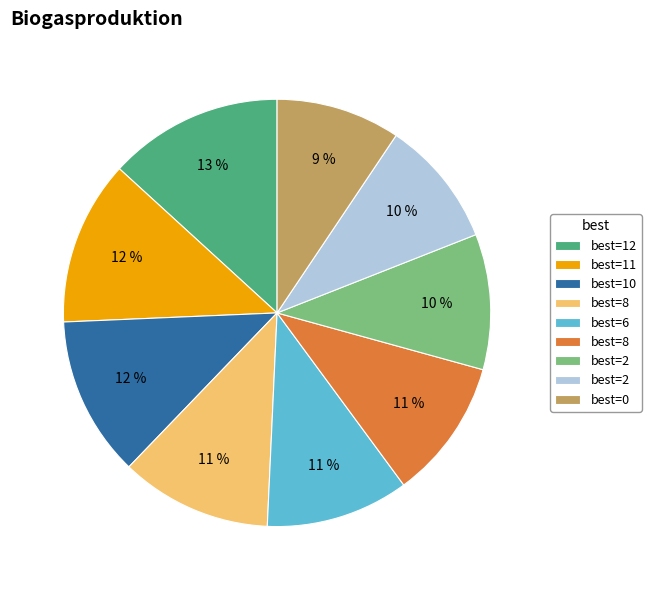

Does any single category account for the majority?

No